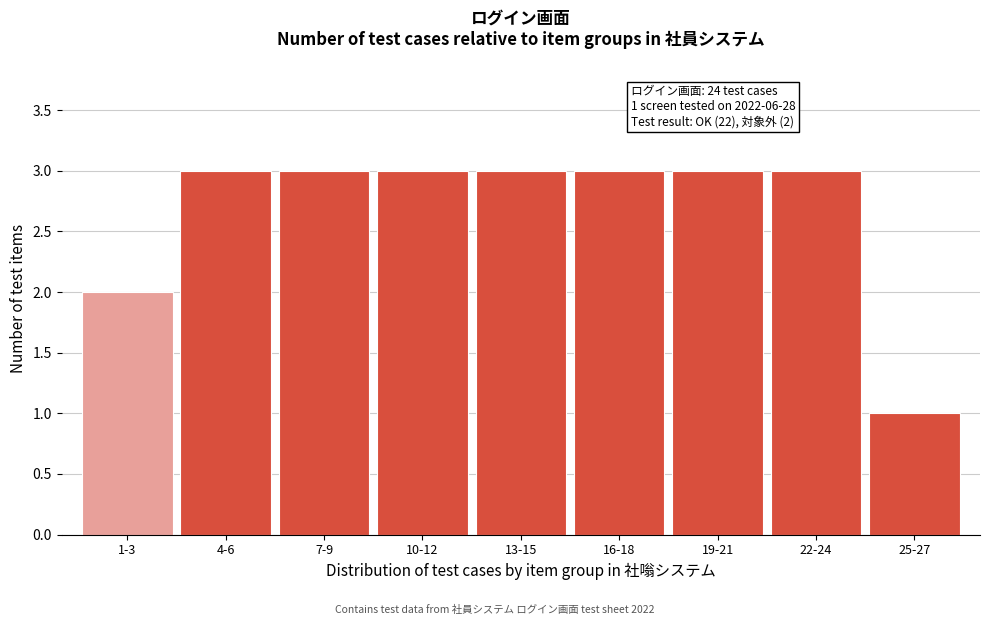

Reading left to right, list all the values displayed in this chart.

2	3	3	3	3	3	3	3	1